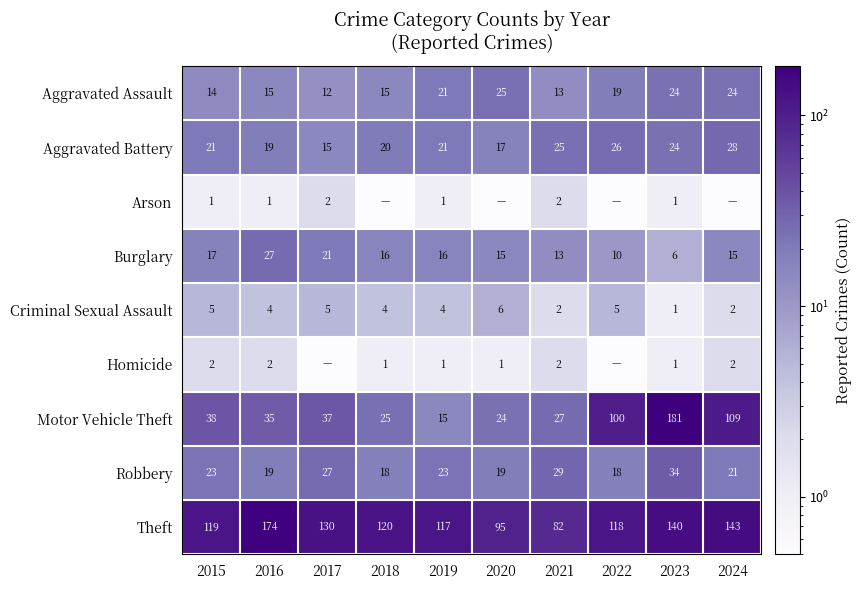

Read the Theft value at 2018.

120.0